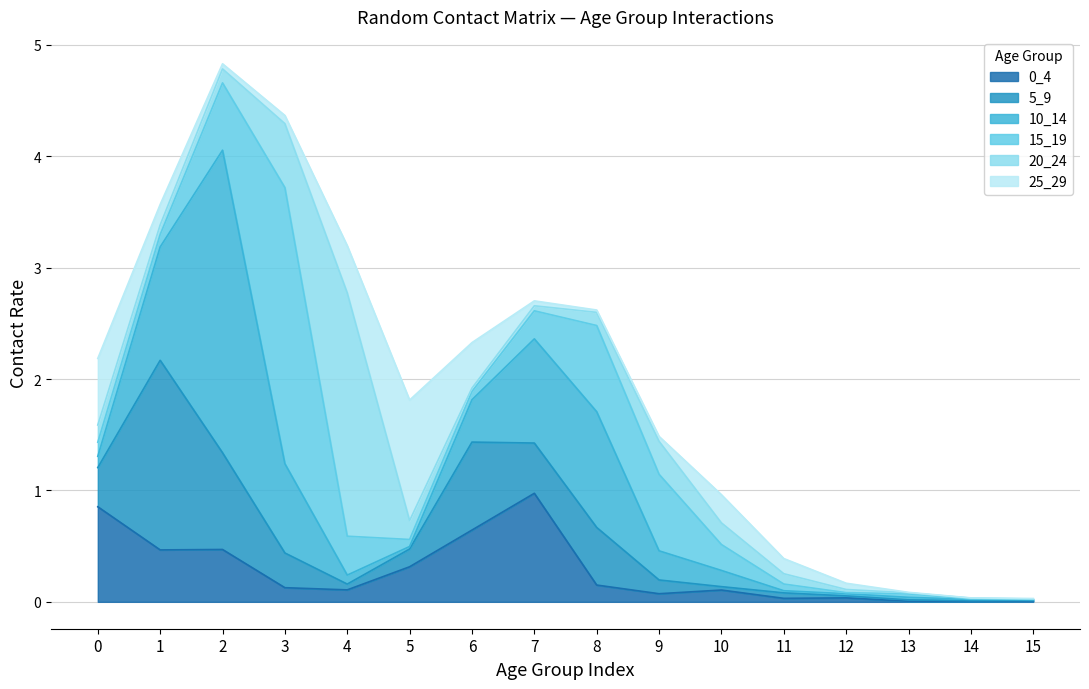

At 1, list the series in order from smallest to largest.

20_24, 15_19, 25_29, 0_4, 10_14, 5_9